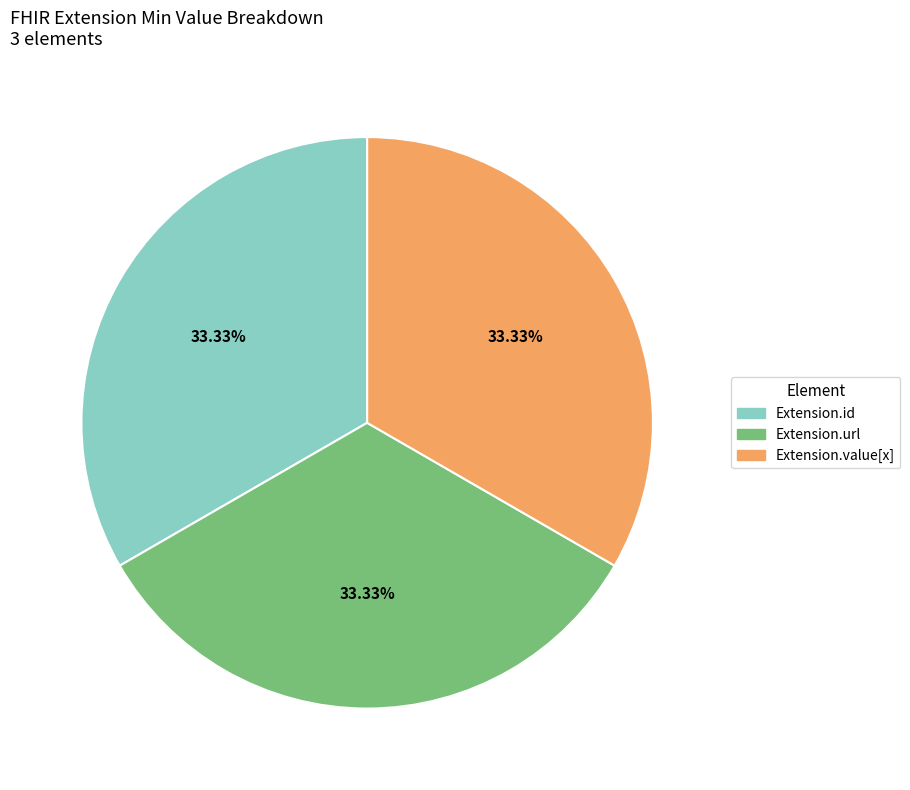

What is the ratio of the value at Extension.url to the value at Extension.value[x]?

1.0